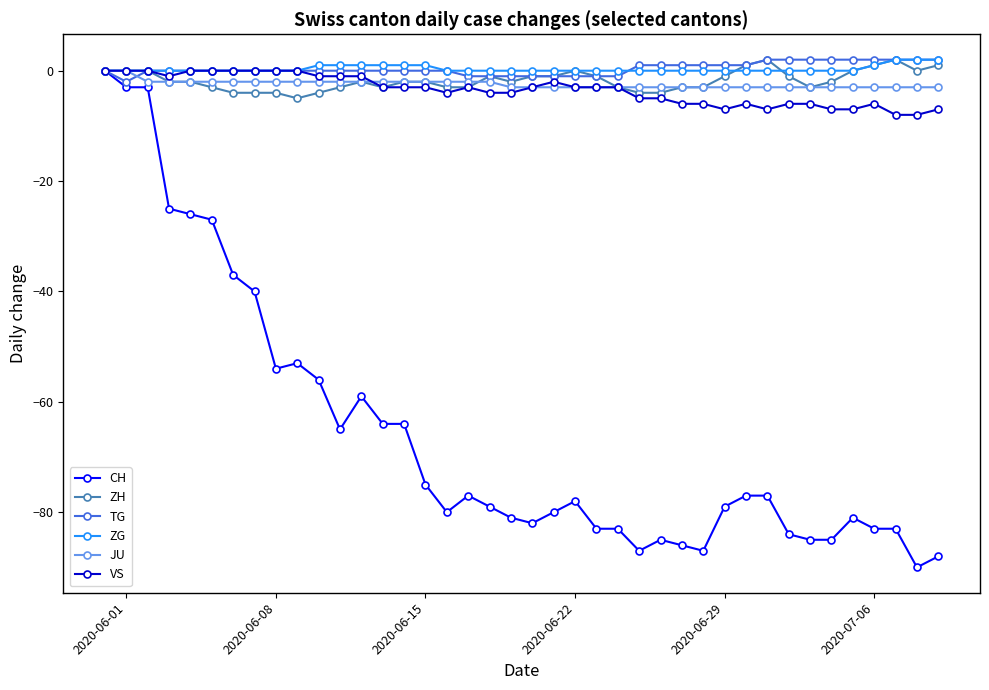

Which series has the widest spread of values?

CH